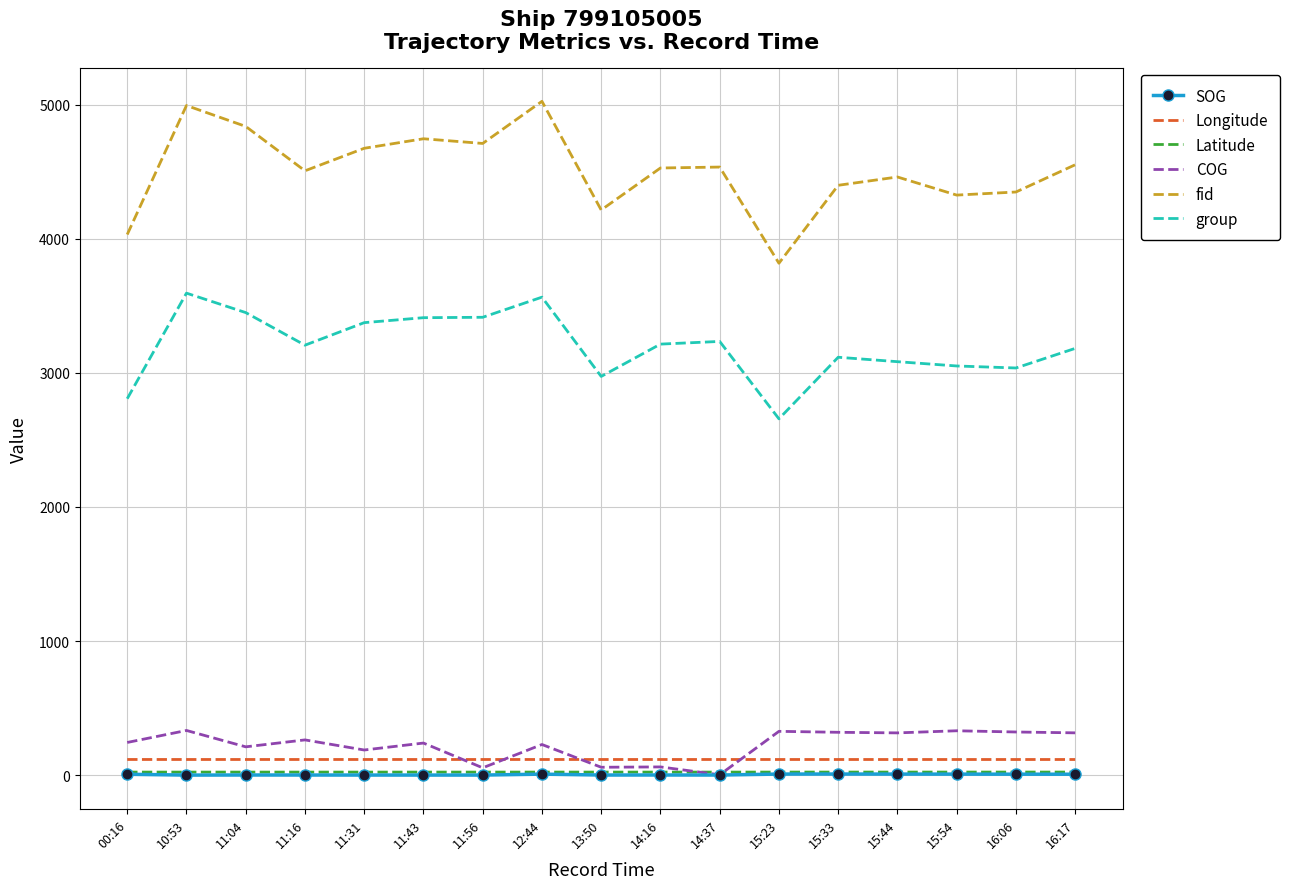

How many Latitude values are between 23 and 24?

17